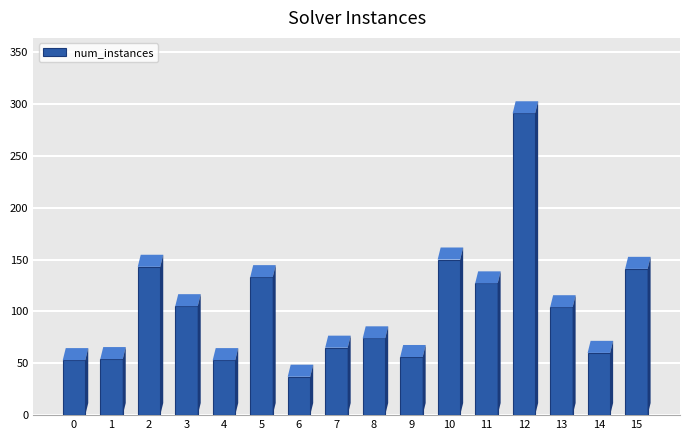

The chart shows a value of 60 at 14. True or false?

True